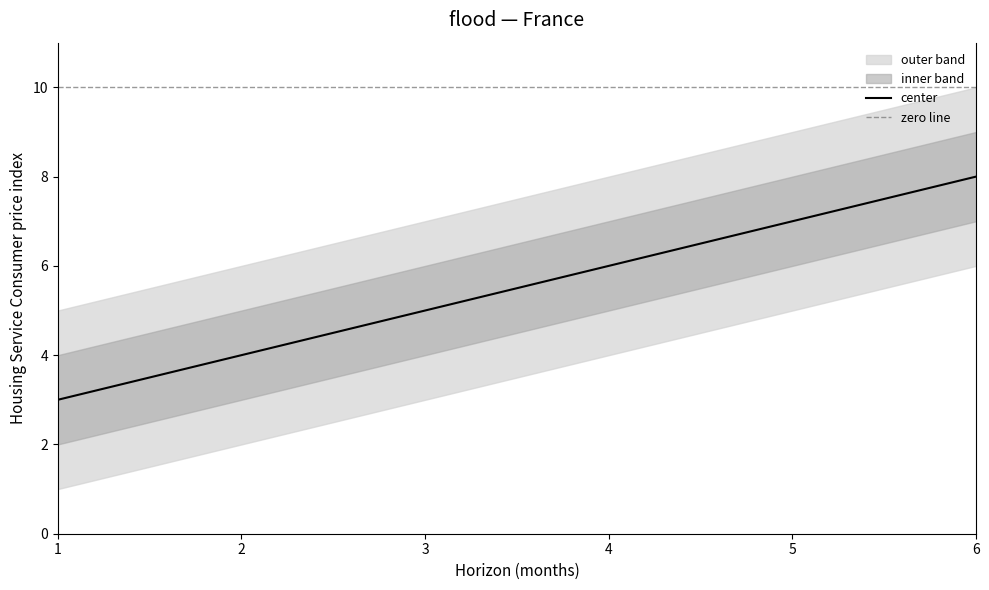

The center series shows 3 at 6. True or false?

False